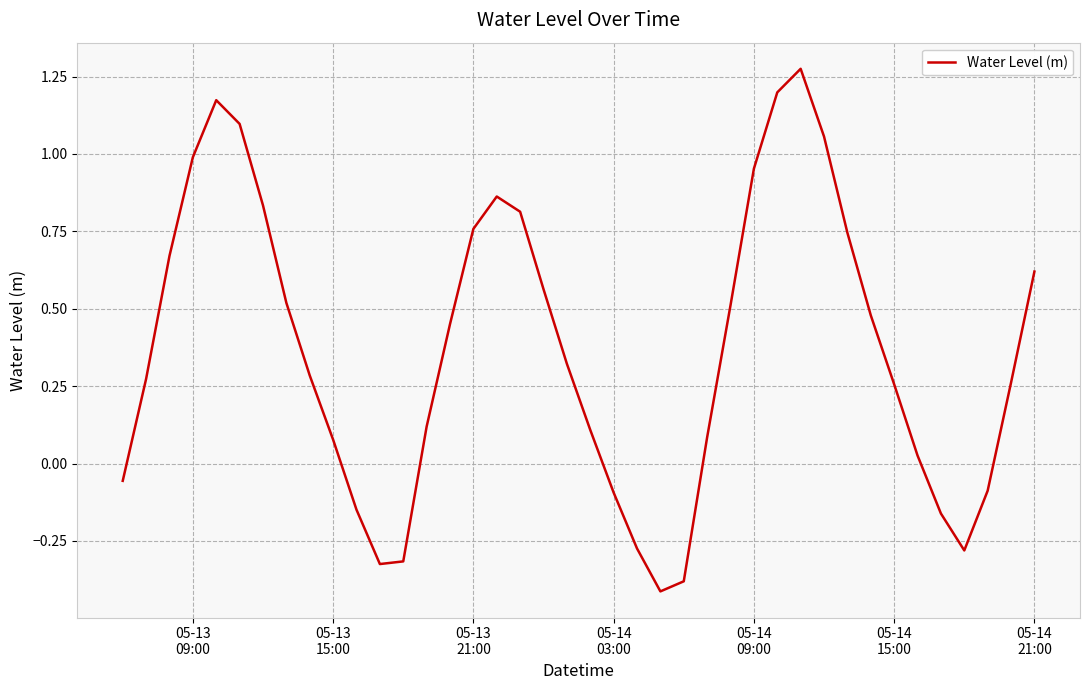

What is the difference between the maximum and minimum values?

1.7